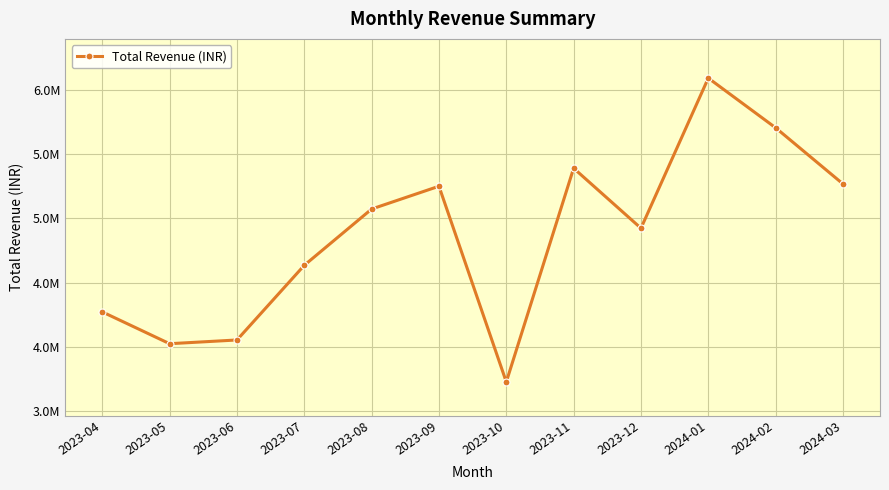

What is the smallest value displayed?

3729000